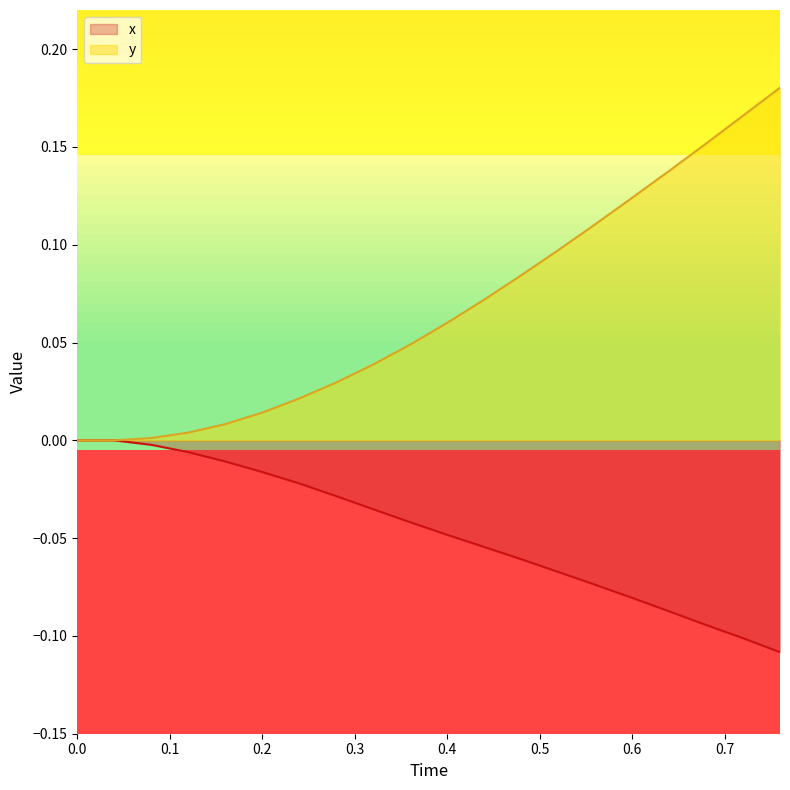

Which series has the widest spread of values?

y